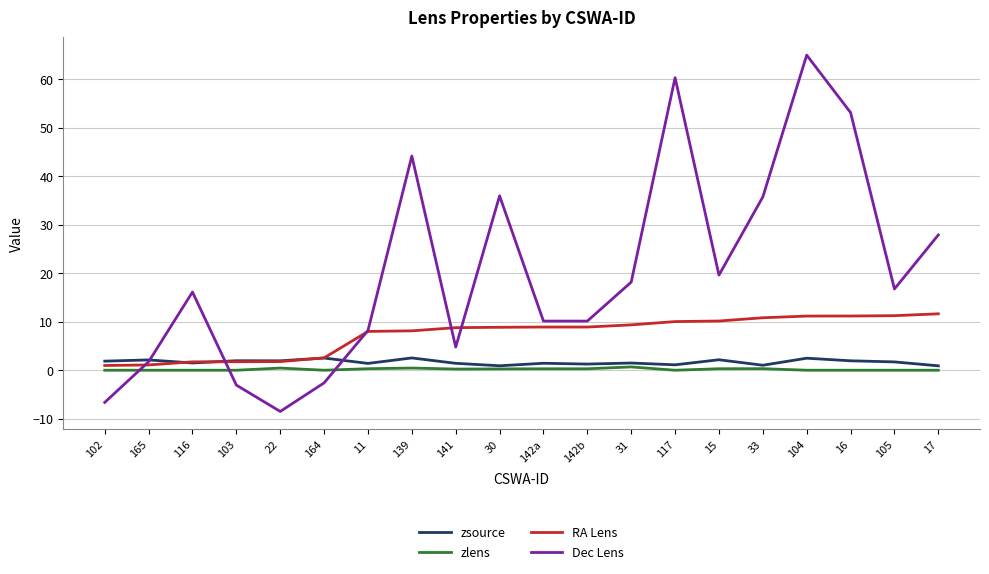

What is the average value of the zlens series?

0.2